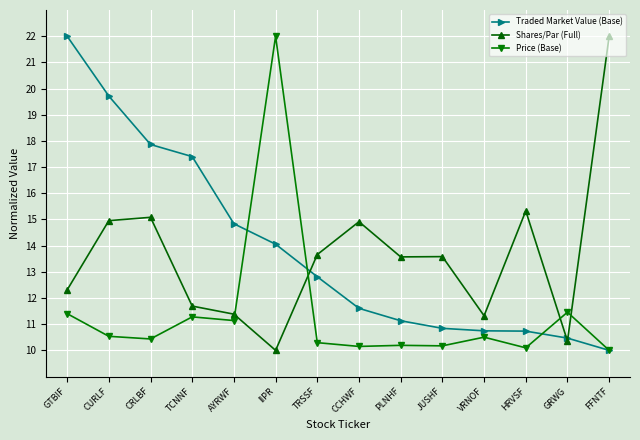

What is the difference between the highest and lowest values at GTBIF?

10.6